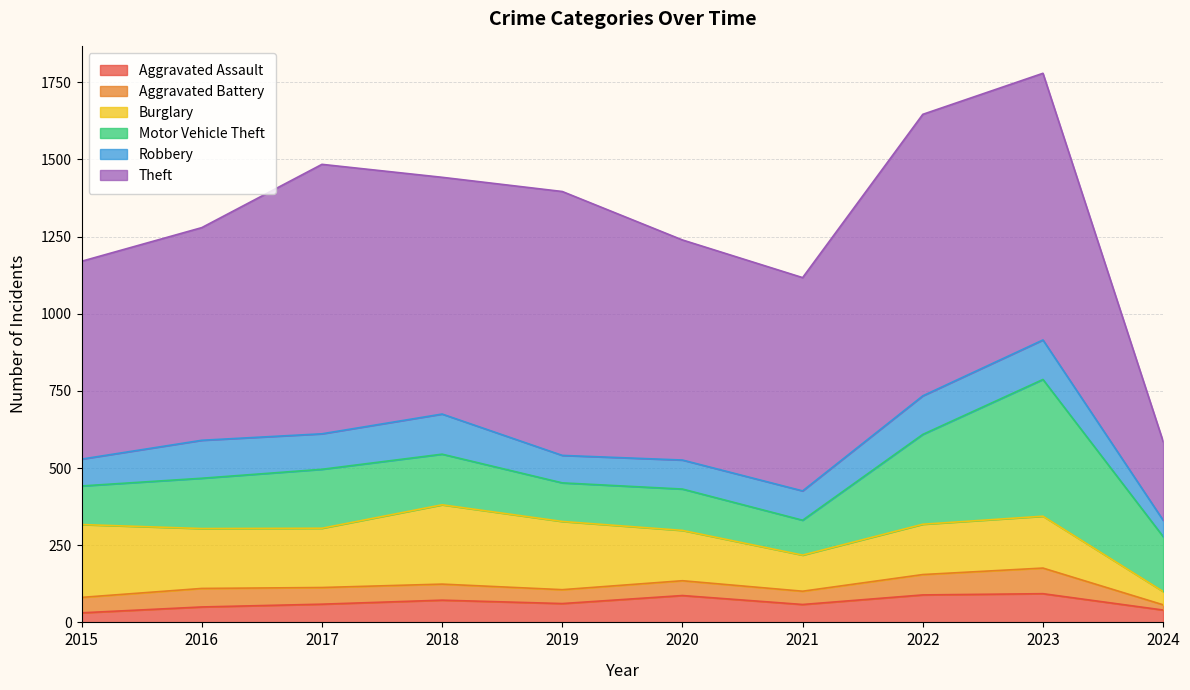

Which category has the highest value in the Theft series?

2022